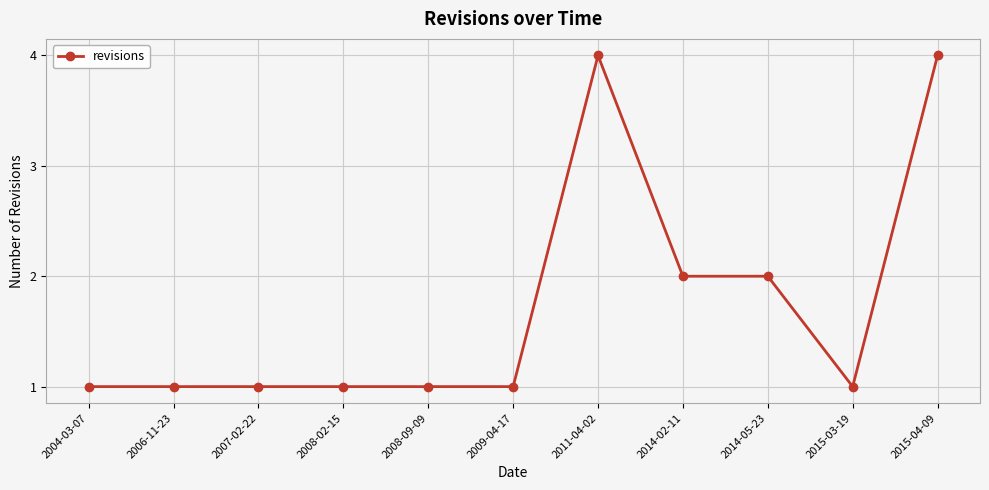

What is the average value?

2